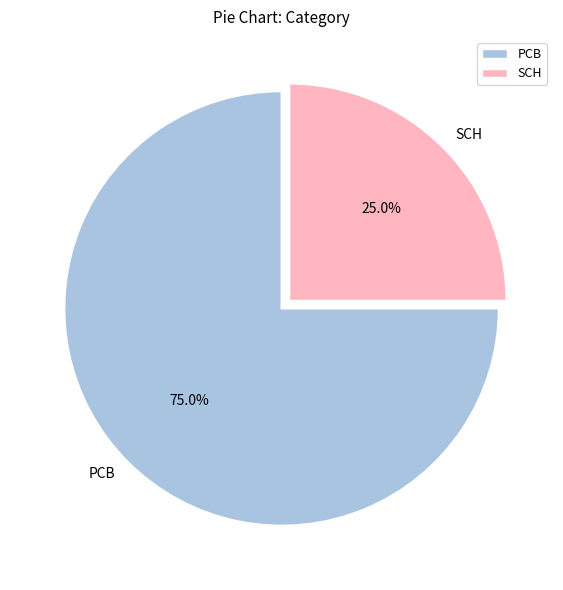

The PCB slice represents 83% of the pie. True or false?

False